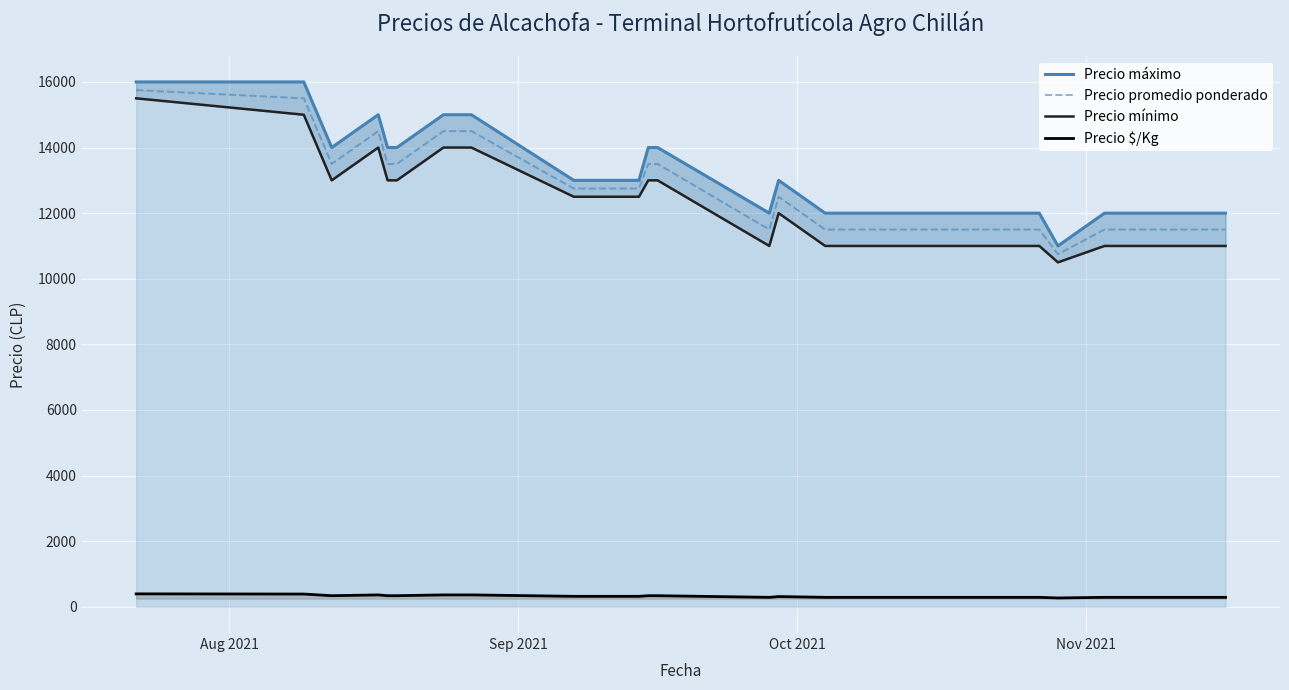

Reading left to right, extract all data points from this chart.

Precio máximo: 16000	16000	14000	15000	14000	14000	15000	15000	13000	13000	14000	14000	12000	13000	12000	12000	12000	12000	12000	12000	12000	12000	12000	12000	12000	12000	11000	12000	12000	12000	12000	12000	12000	12000
Precio promedio ponderado: 15750	15500	13500	14500	13500	13500	14500	14500	12750	12750	13500	13500	11500	12500	11500	11500	11500	11500	11500	11500	11500	11500	11500	11500	11500	11500	10750	11500	11500	11500	11500	11500	11500	11500
Precio mínimo: 15500	15000	13000	14000	13000	13000	14000	14000	12500	12500	13000	13000	11000	12000	11000	11000	11000	11000	11000	11000	11000	11000	11000	11000	11000	11000	10500	11000	11000	11000	11000	11000	11000	11000
Precio $/Kg: 394	388	338	362	338	338	362	362	319	319	338	338	288	312	288	288	288	288	288	288	288	288	288	288	288	288	269	288	288	288	288	288	288	288